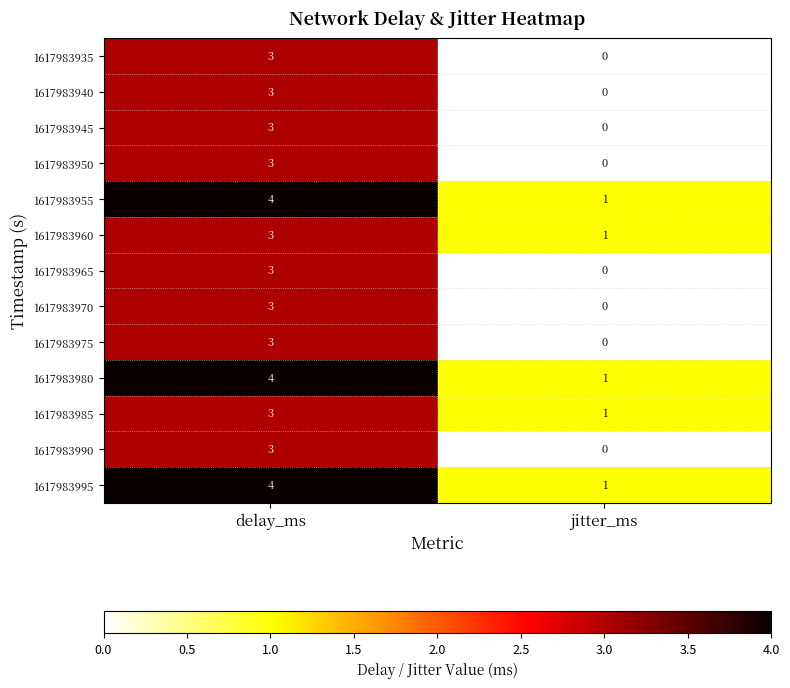

Which category has the lowest value in the 1617983970 series?

jitter_ms